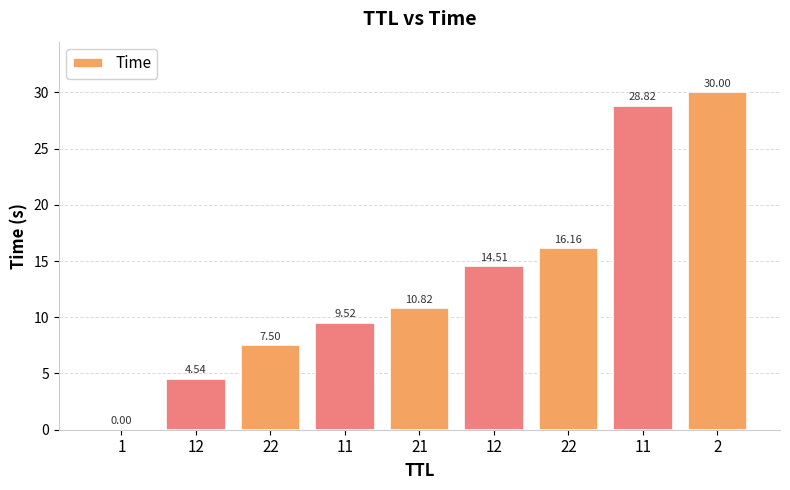

Which category has the lowest value across all series?

1